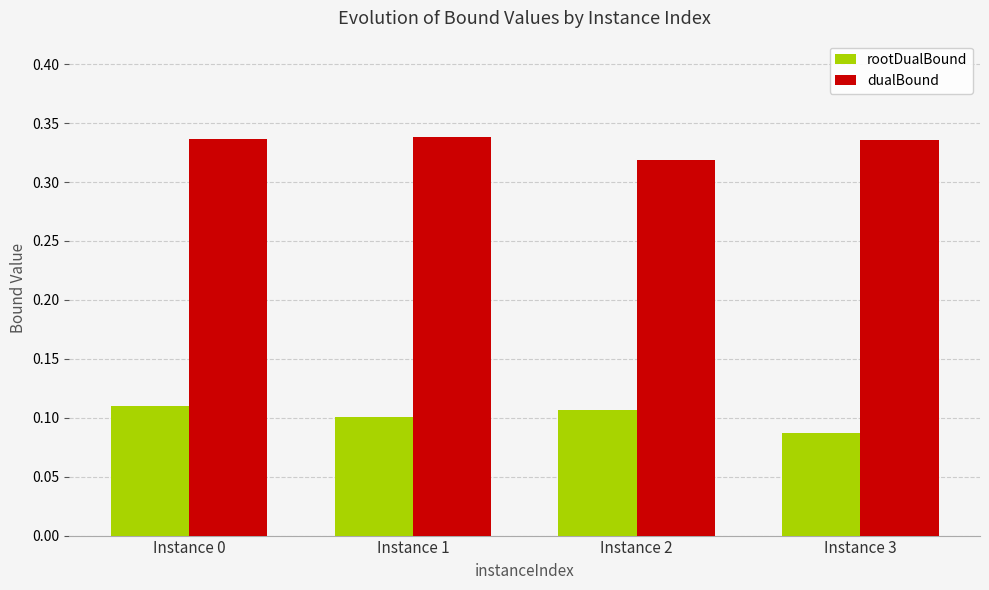

What is the total value across all series at Instance 2?

0.4